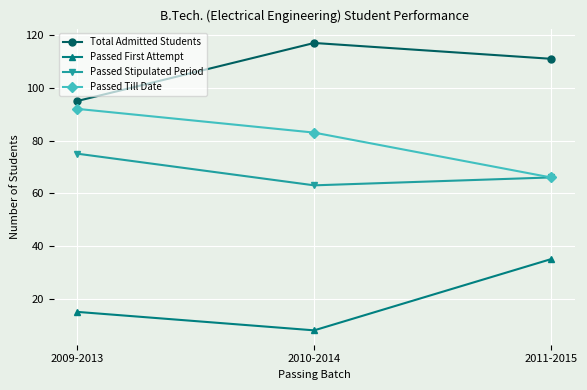

Between 2010-2014 and 2011-2015, which series saw the biggest shift?

Passed First Attempt